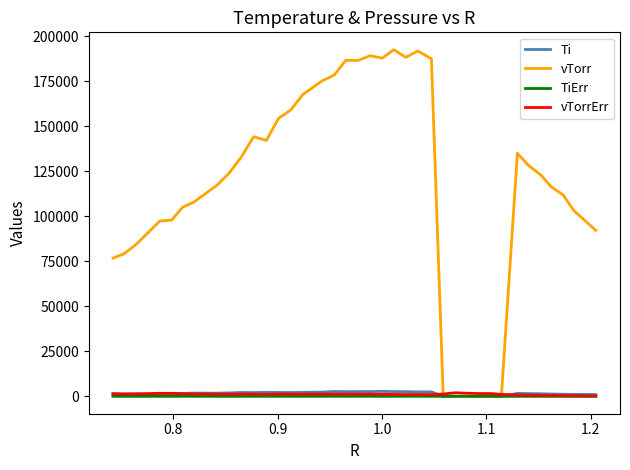

What is the highest value of the Ti series?

2784.8